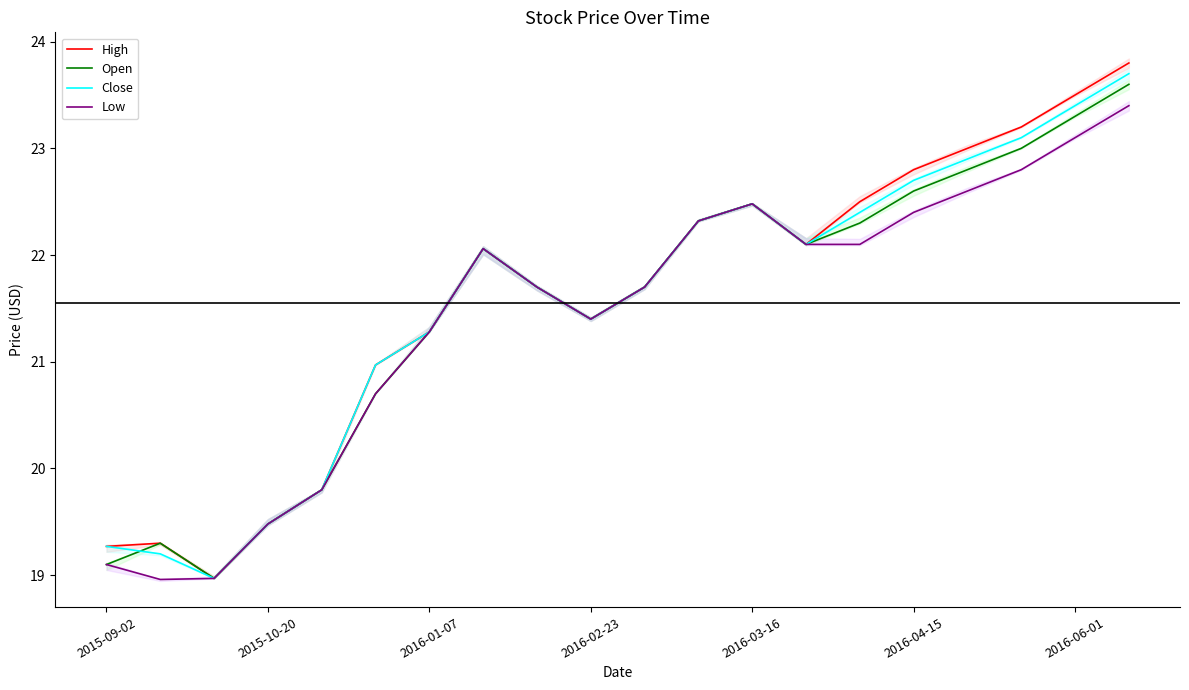

What is the sum of the High values at 2015-09-02 and 17?

42.5